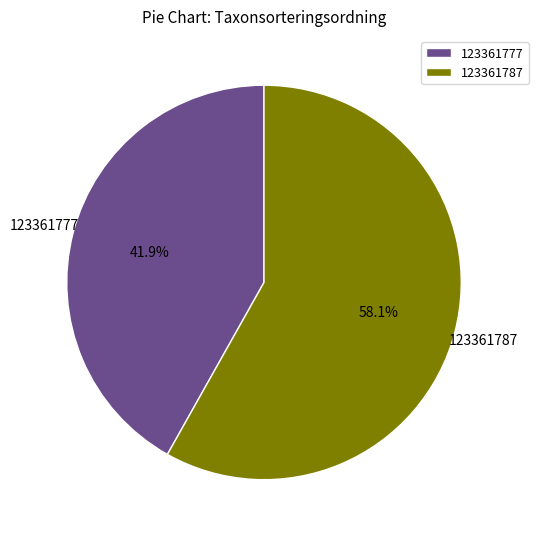

What percentage is NOT represented by 123361777?

58.1%